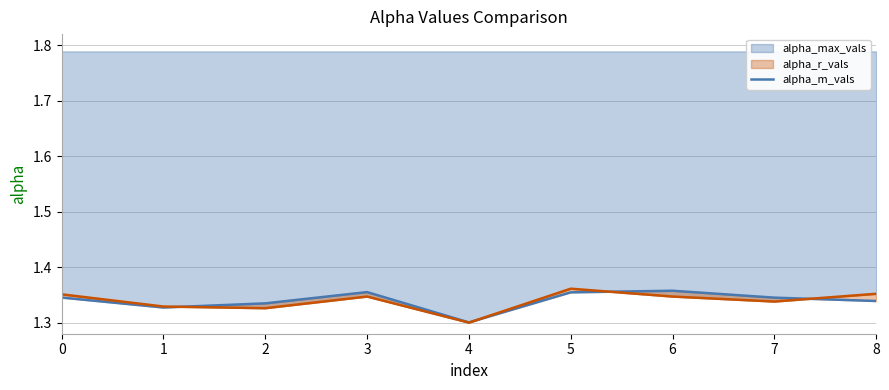

True or false: the data shows 2.3 at 4.

False